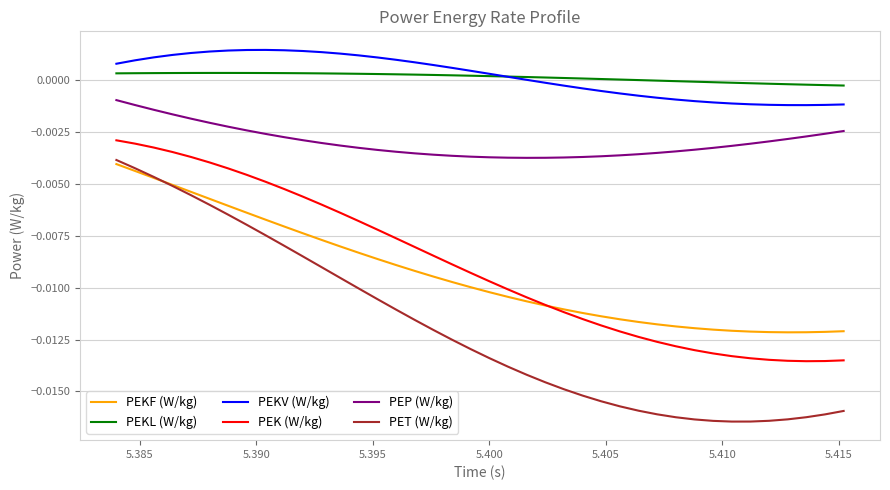

How many lines are shown in the chart?

6